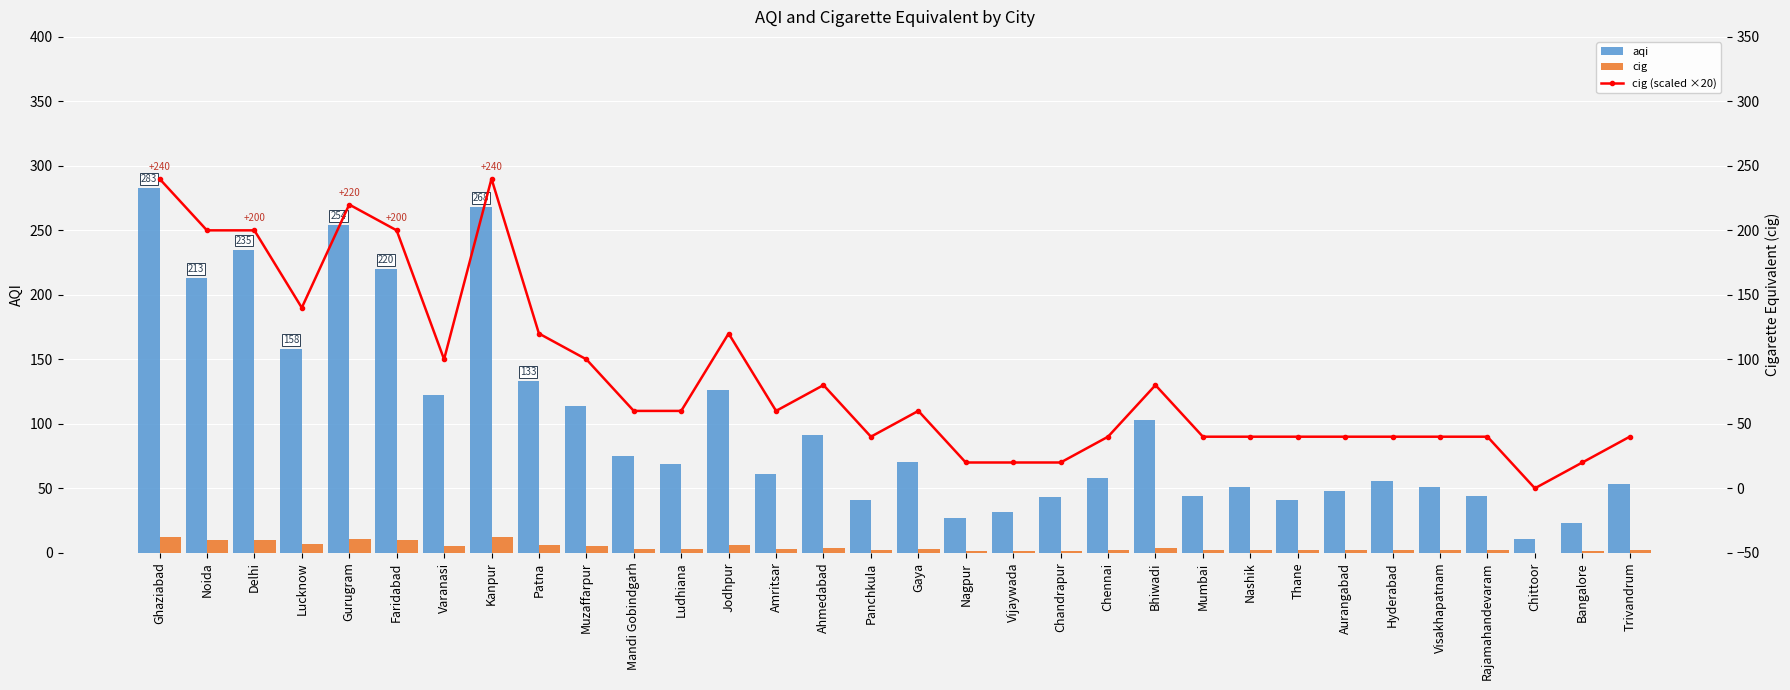

What is the difference between the highest and lowest values at Visakhapatnam?

49